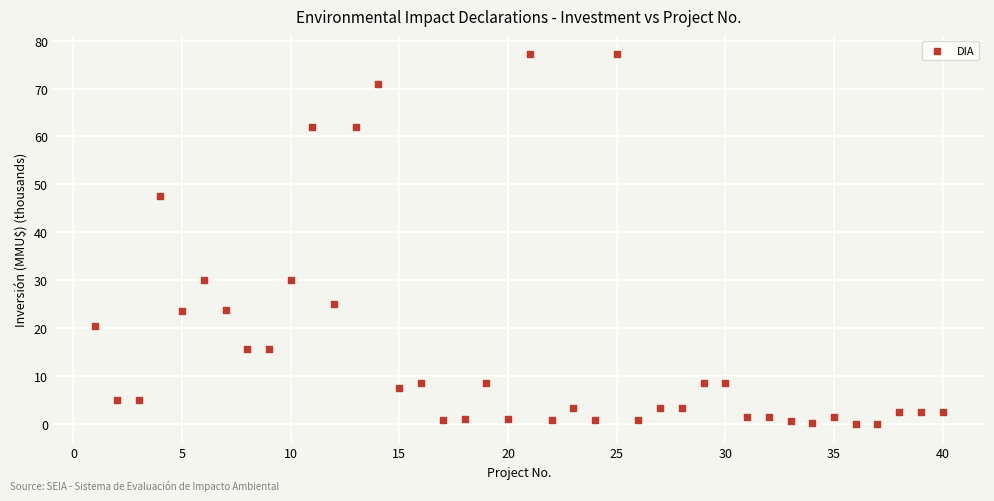

What is the range of Y values (max minus min)?

77.1